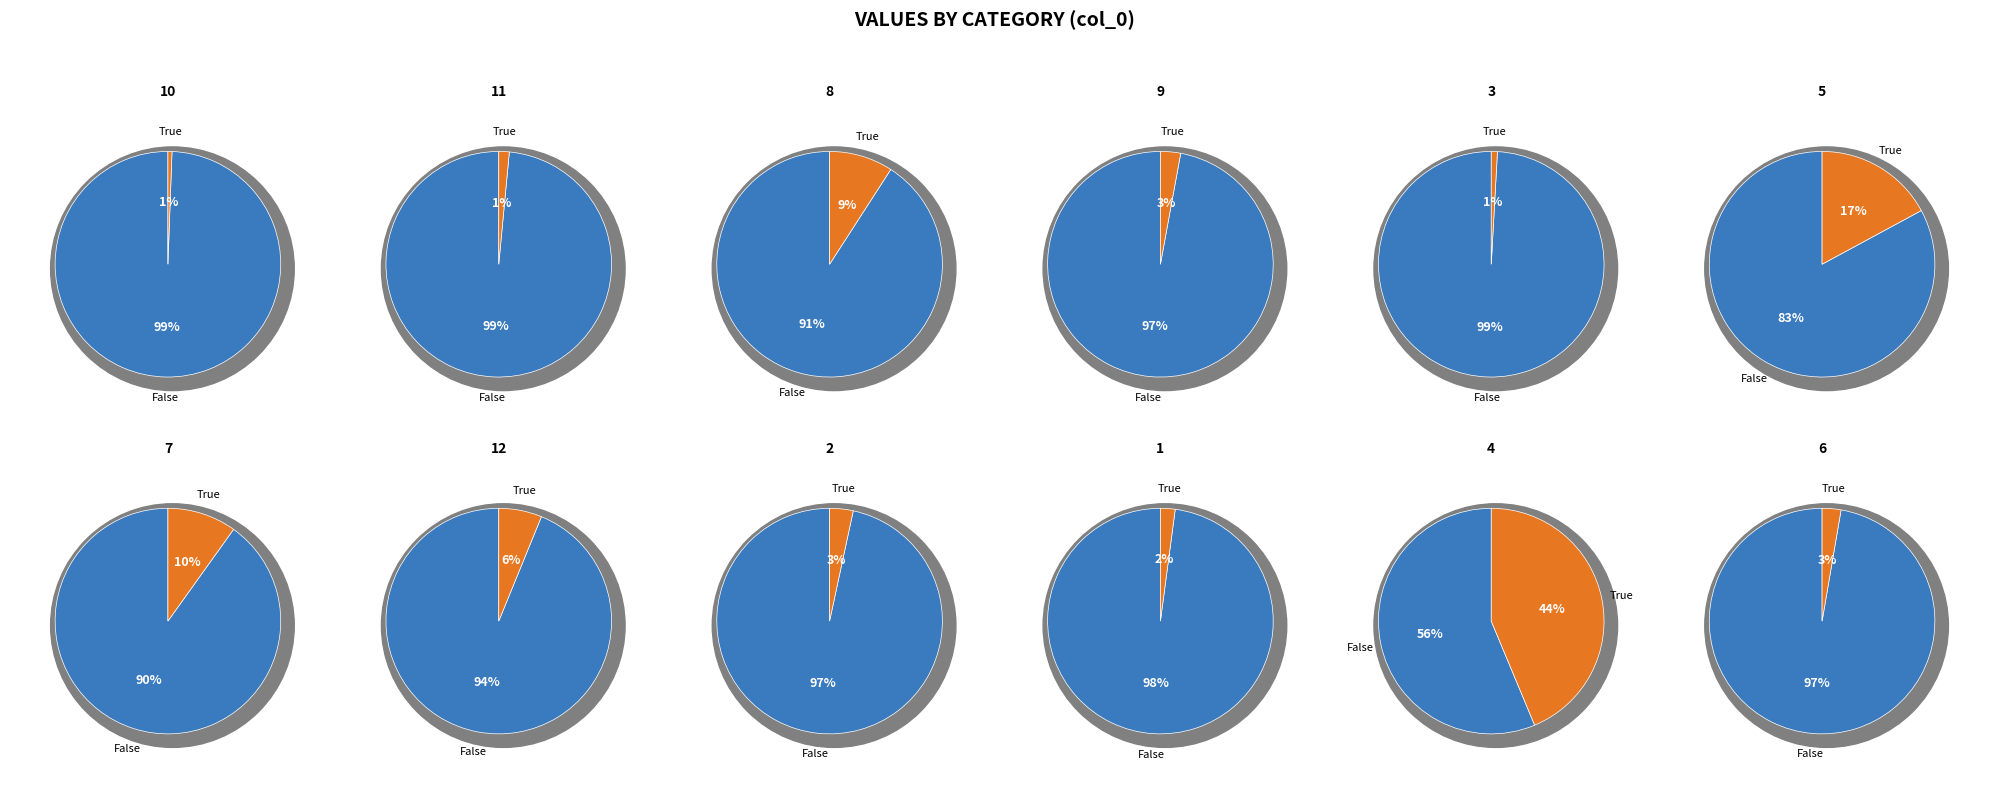

How many slices are in this pie chart?

12